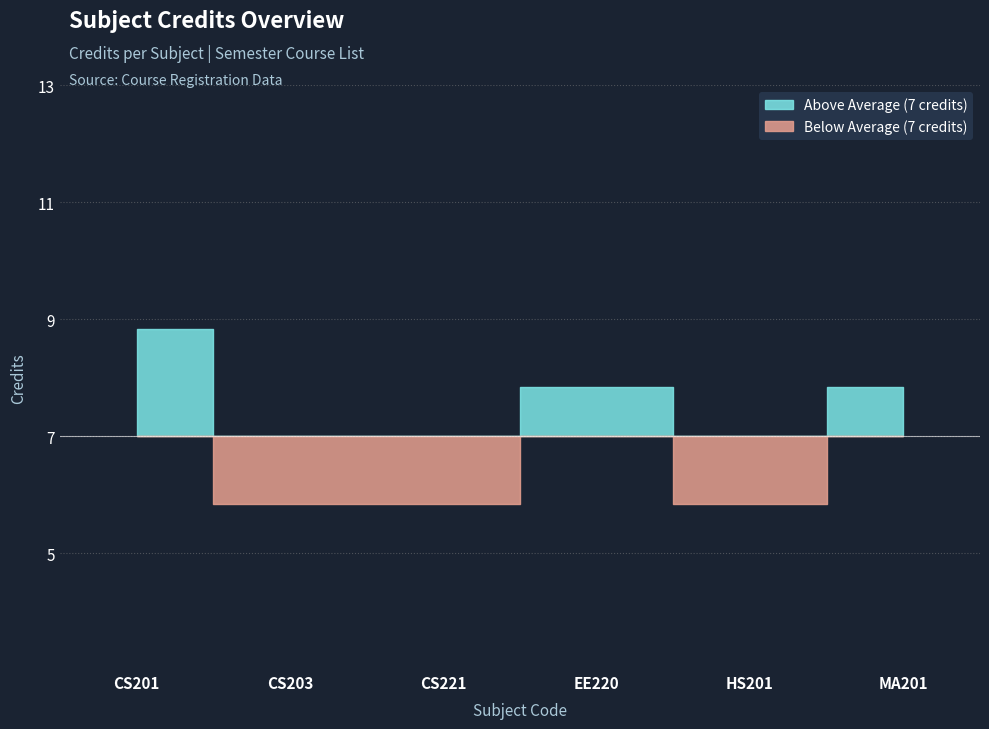

Rank the categories by value from highest to lowest.

CS201, EE220, MA201, CS203, CS221, HS201